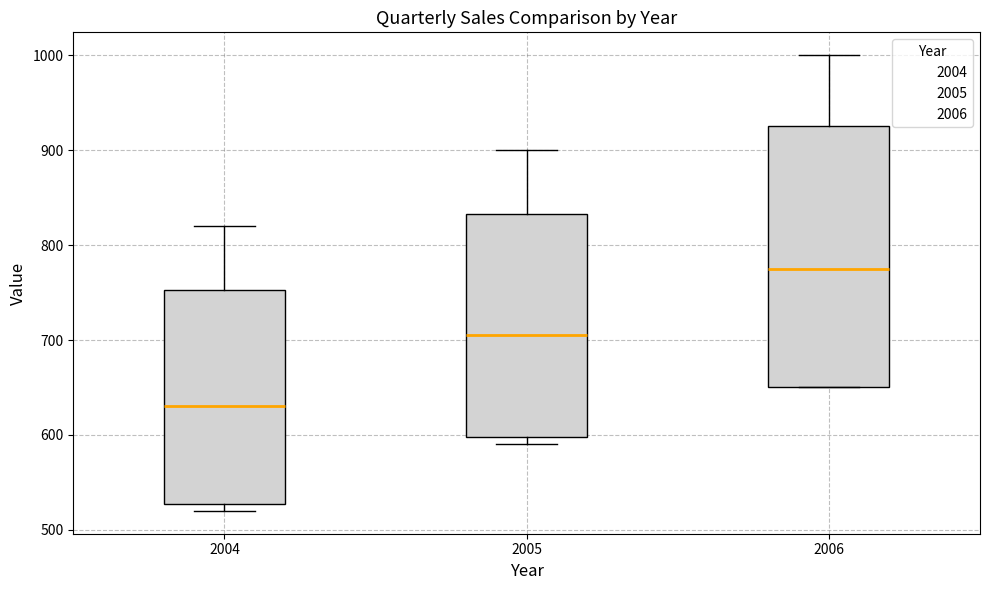

Reading left to right, transcribe this box plot: for each box, give where its median line is, the range the box spans, and where its two whiskers end, as read against the y-axis. The values are not printed on the chart, so give them approximately, as read against the axis.

2004: median 630, box 530 to 750, whiskers 520 to 820
2005: median 710, box 600 to 830, whiskers 590 to 900
2006: median 780, box 650 to 930, whiskers 650 to 1000